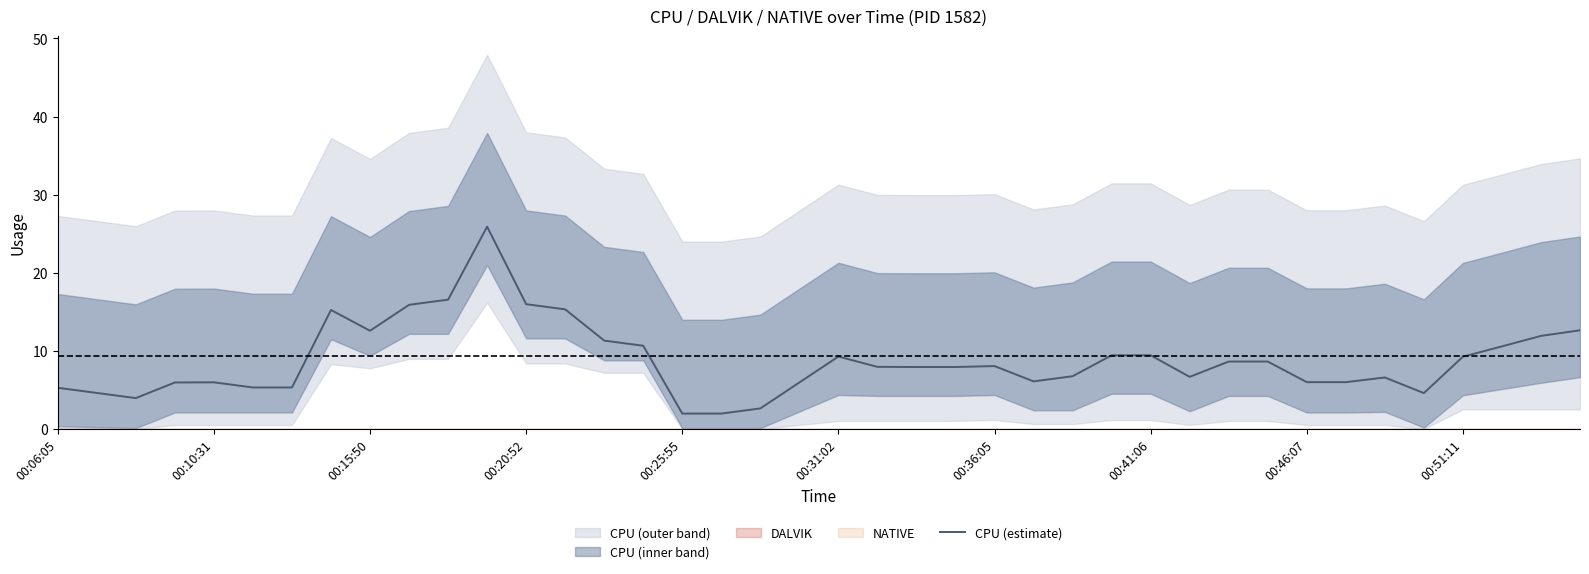

Reading left to right, list all the values displayed in this chart.

5.3	4.6	4.0	6.0	6.0	5.3	5.3	15.2	12.6	15.9	16.6	25.9	16.0	15.3	11.3	10.7	2.0	2.0	2.6	6.0	9.3	8.0	7.9	7.9	8.1	6.1	6.8	9.4	9.4	6.7	8.6	8.6	6.0	6.0	6.6	4.6	9.3	10.6	11.9	12.6